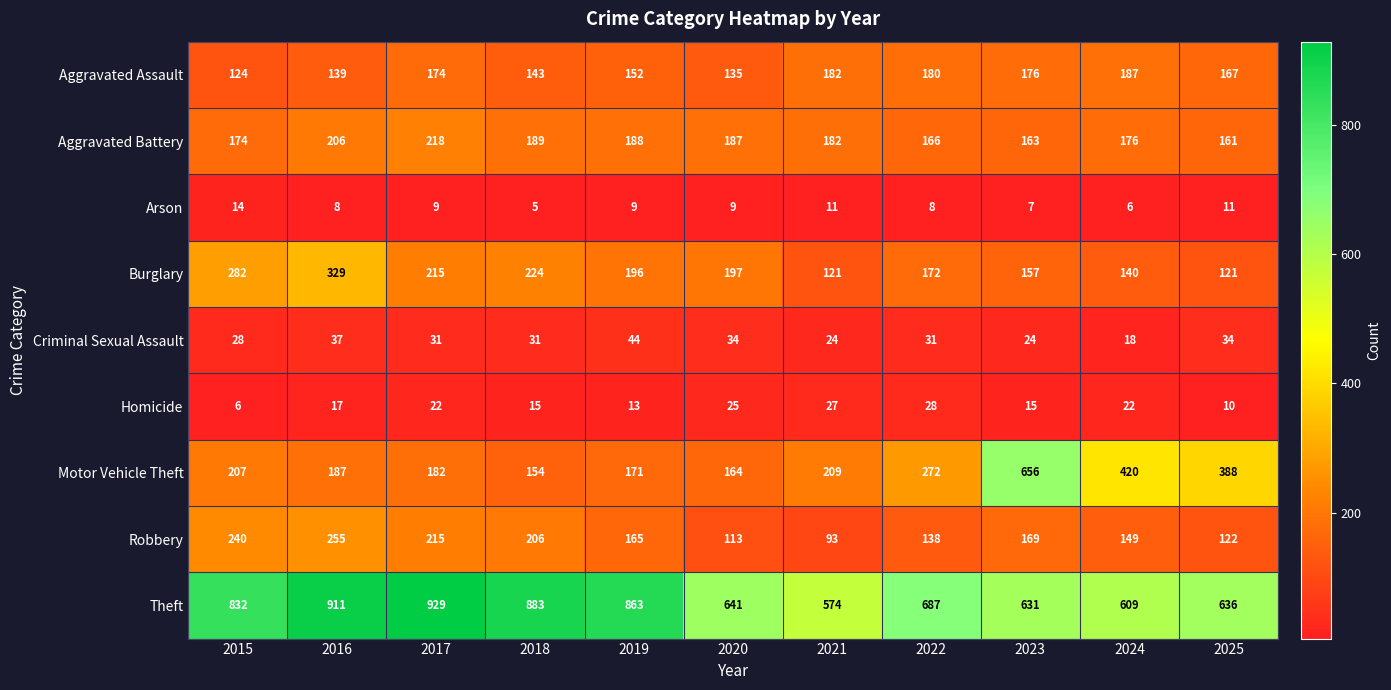

Which series has the largest total across all categories?

Theft